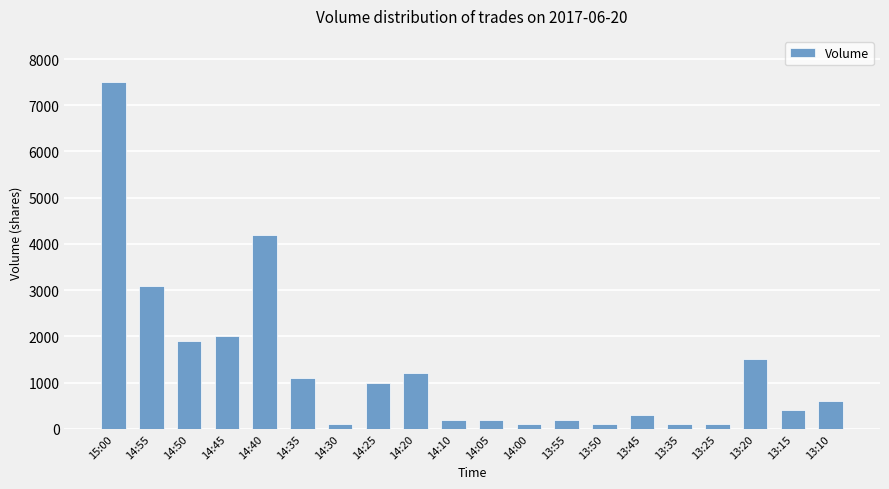

Which category has the highest value across all series?

15:00